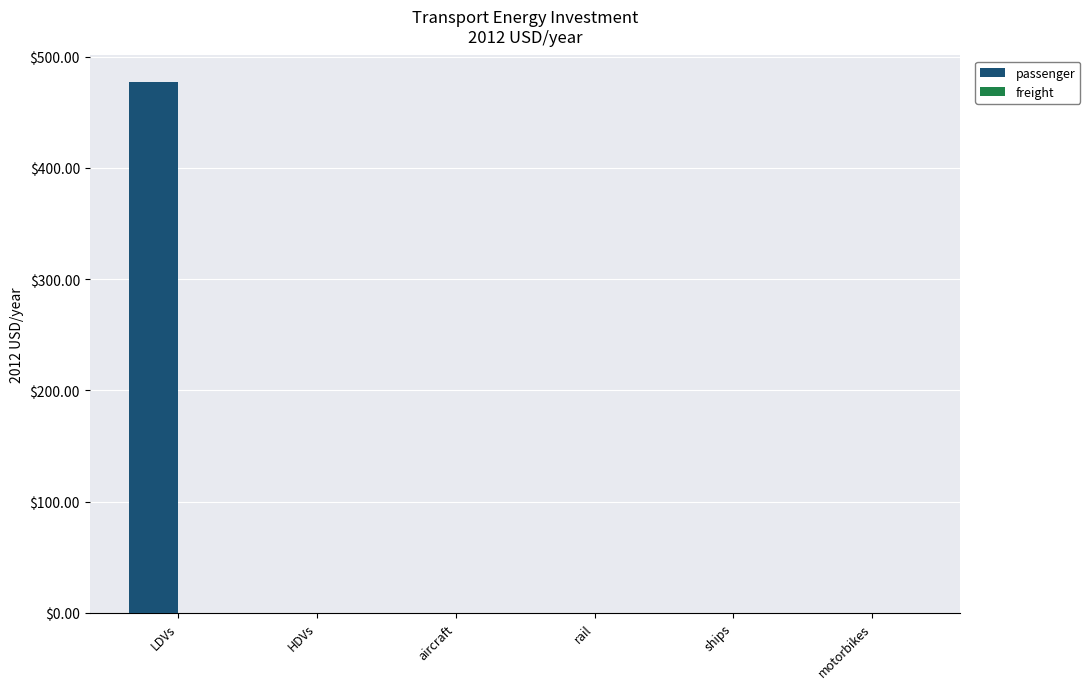

Reading right to left, extract all data points from this chart.

motorbikes=0.0	ships=0.0	rail=0.0	aircraft=0.0	HDVs=0.0	LDVs=477.3